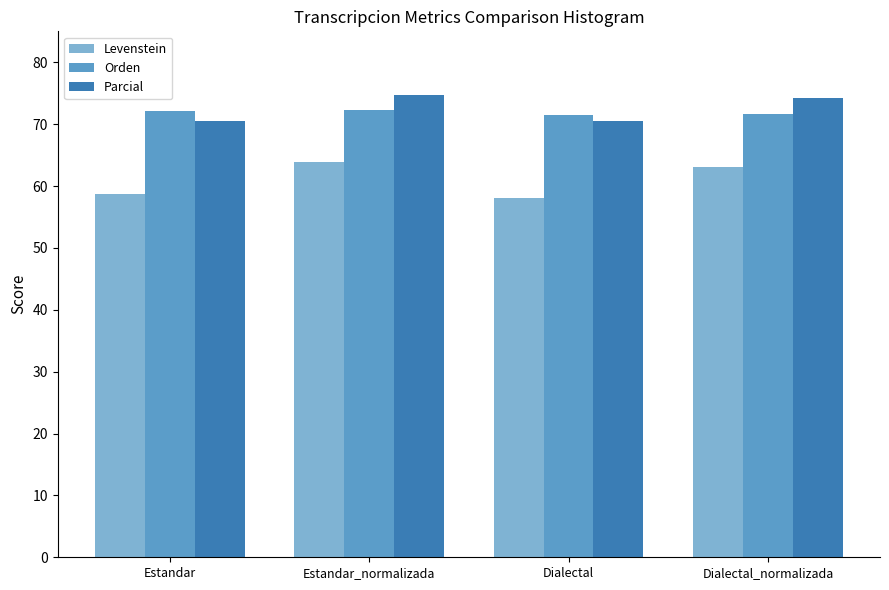

What is the sum of all Orden values?

287.7